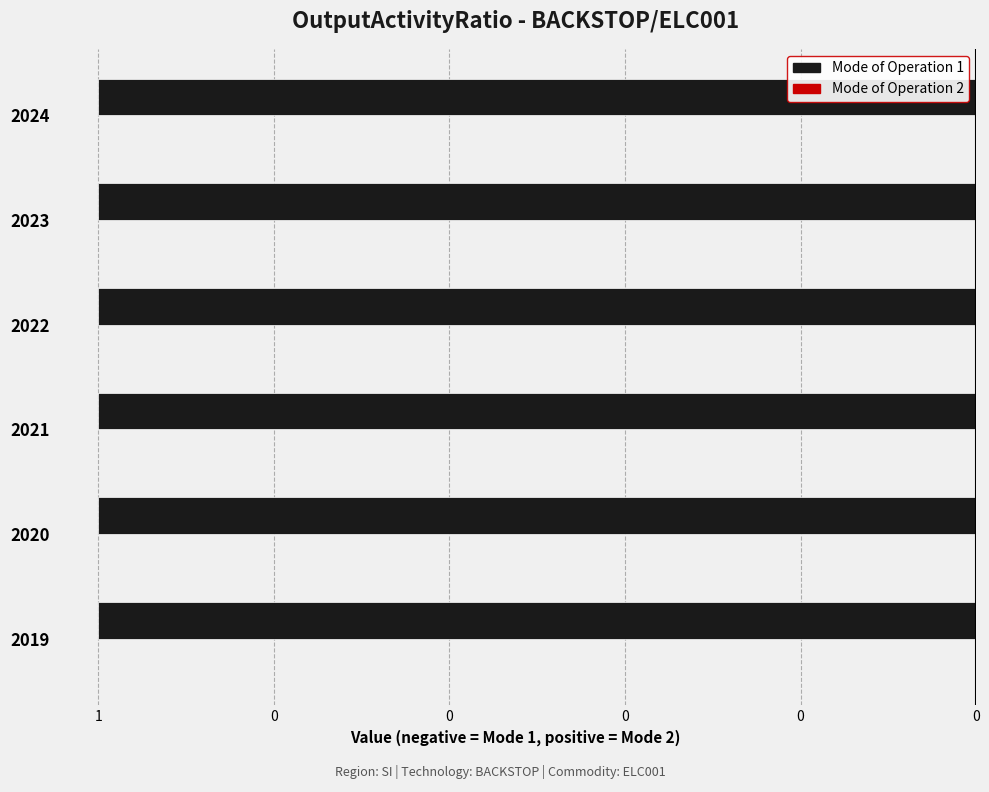

What is the difference between the highest and lowest values at 2023?

1